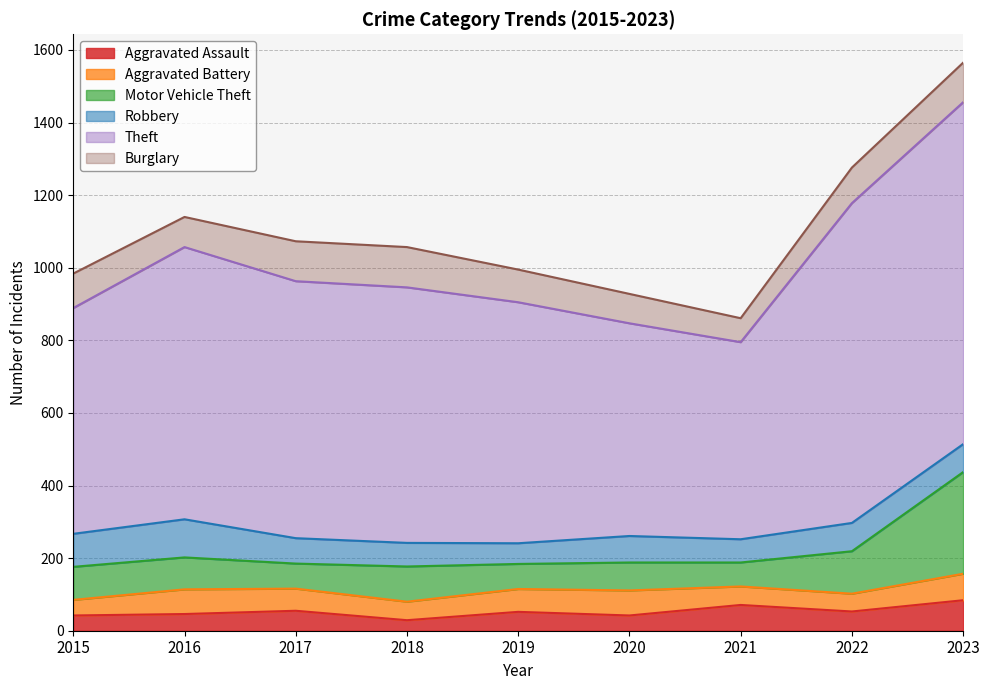

What is the difference between the Aggravated Assault values at 2022 and 2020?

11